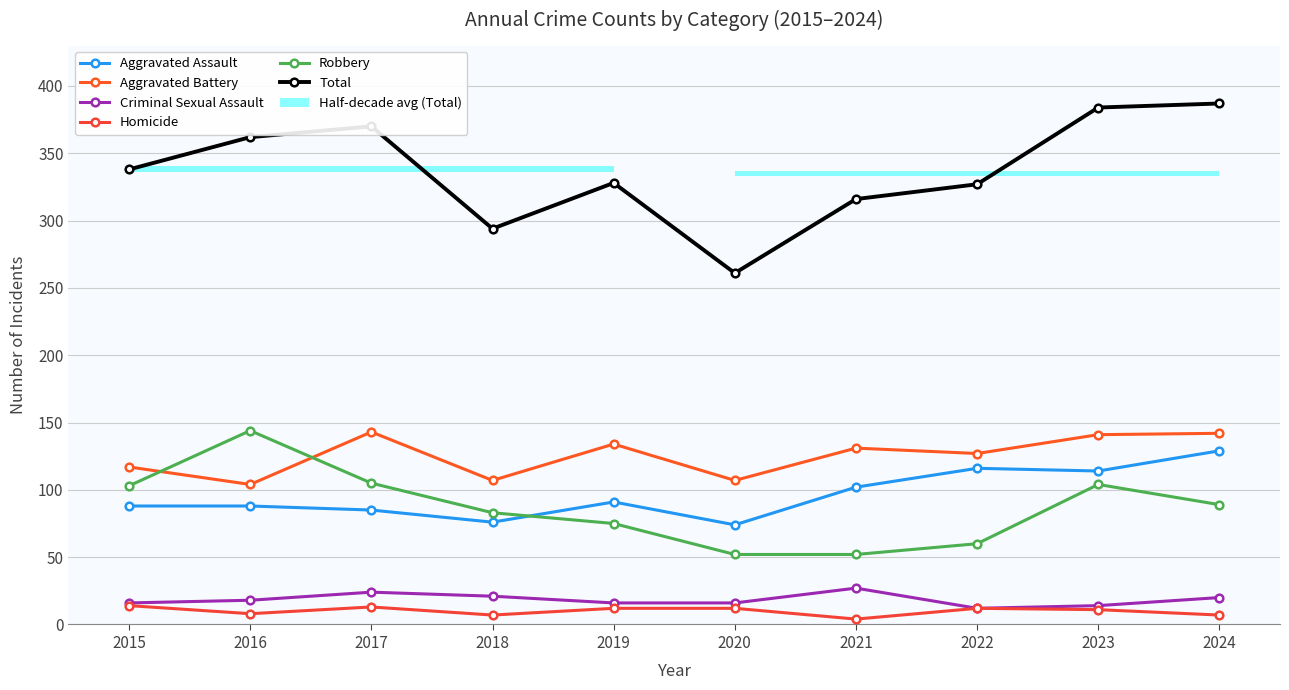

What is the spread (max minus min) of values at 2020?

249